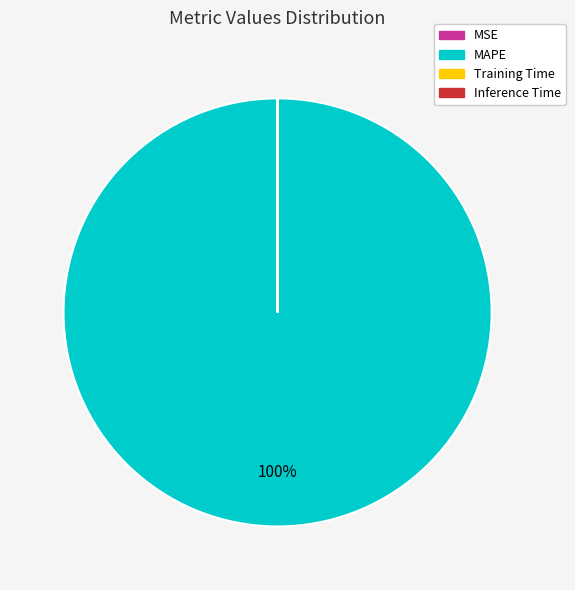

Which slice is the largest?

MAPE